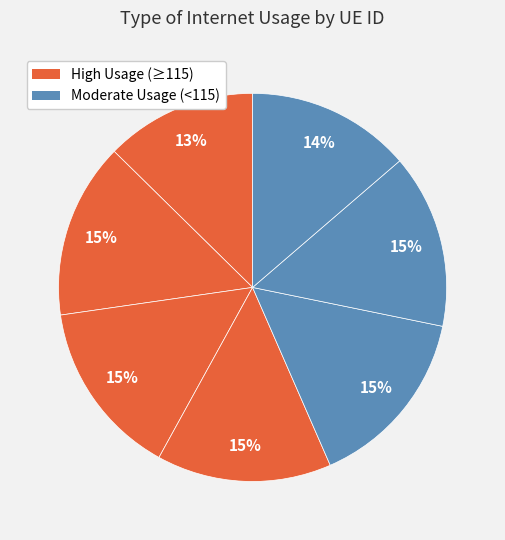

Count the number of slices in the pie.

7